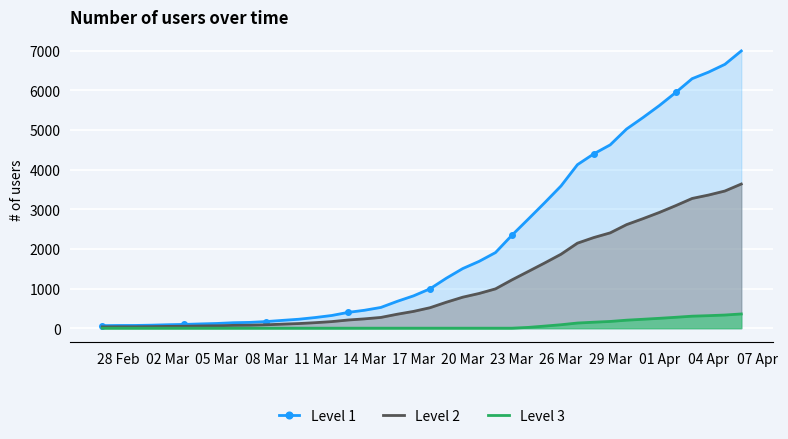

What is the difference between the maximum and minimum values in the Level 2 series?

3604